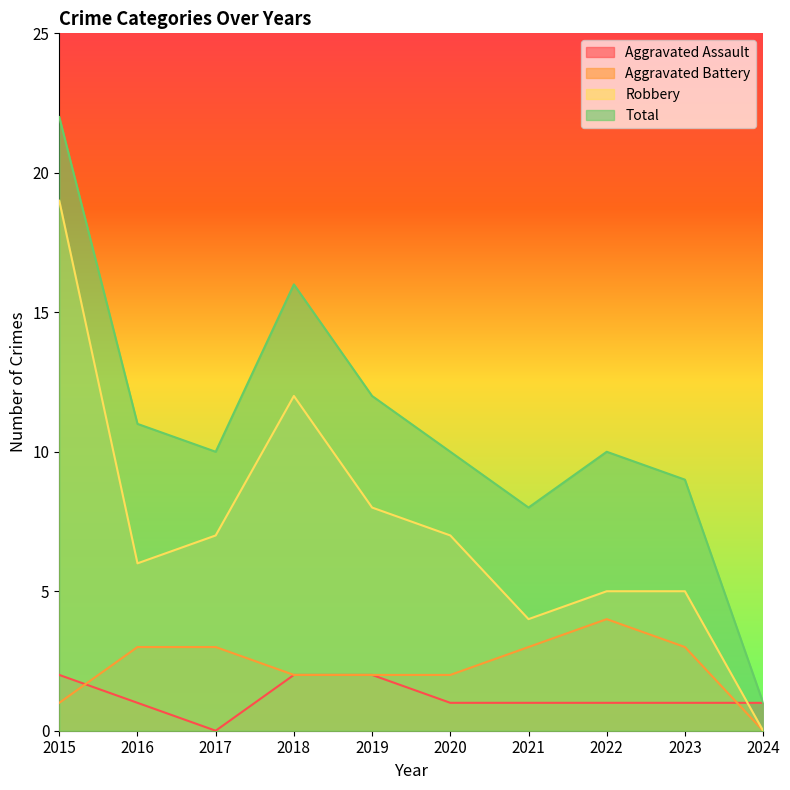

How many intersections are there between Aggravated Assault and Aggravated Battery?

2